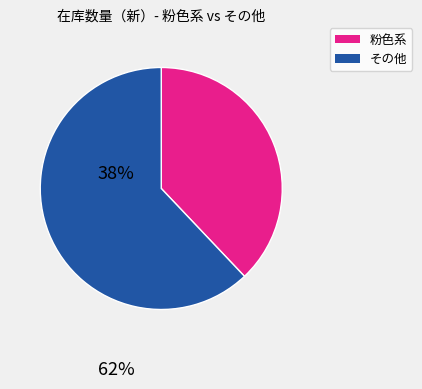

Is there any slice that represents more than half of the pie?

Yes